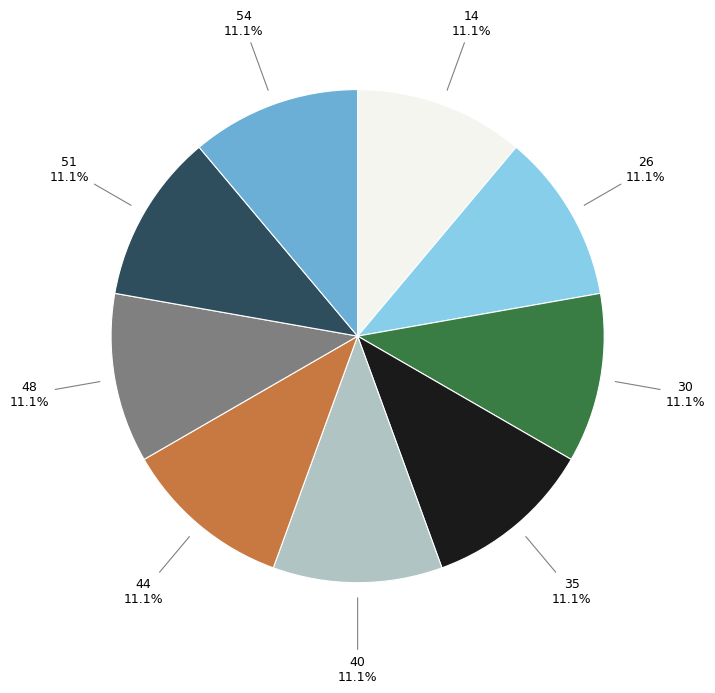

Combined, do 54 and 48 account for over 50%?

No